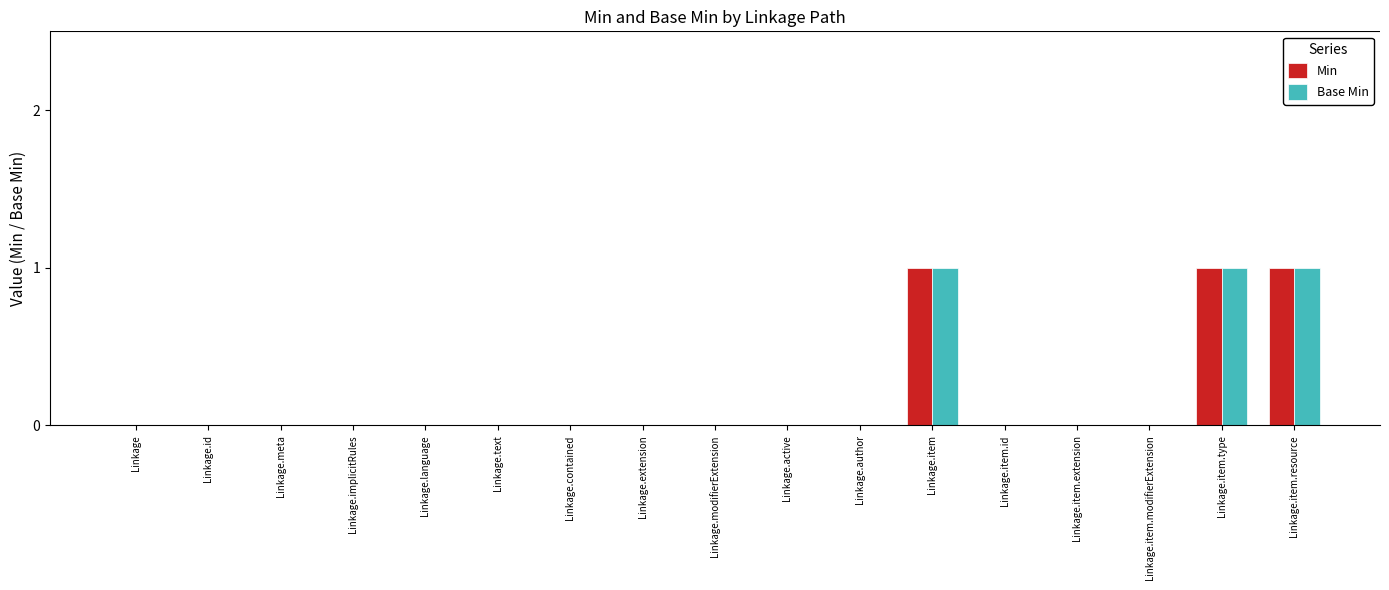

Reading left to right, extract all data points from this chart.

Min: 0	0	0	0	0	0	0	0	0	0	0	1	0	0	0	1	1
Base Min: 0	0	0	0	0	0	0	0	0	0	0	1	0	0	0	1	1